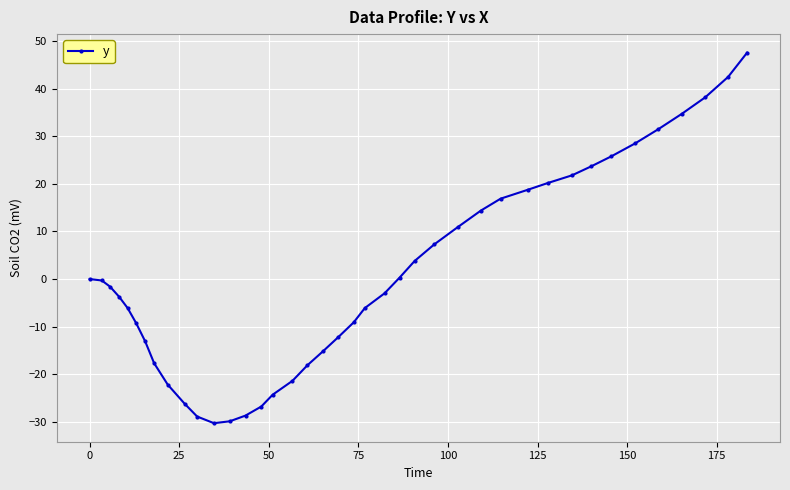

What is the value of the 40th point from the left?

47.6